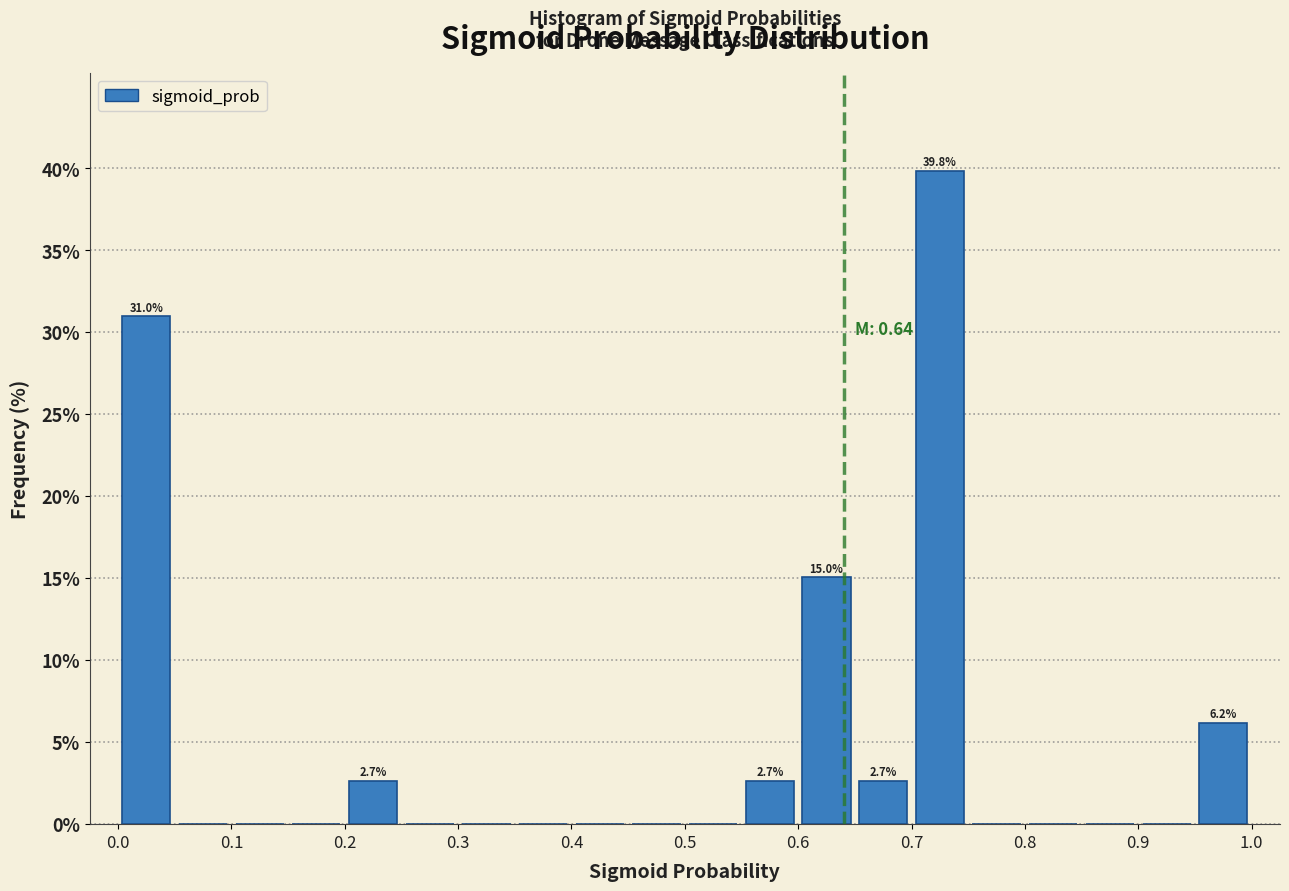

Which range on the x-axis has the tallest bar?

0.70 to 0.75